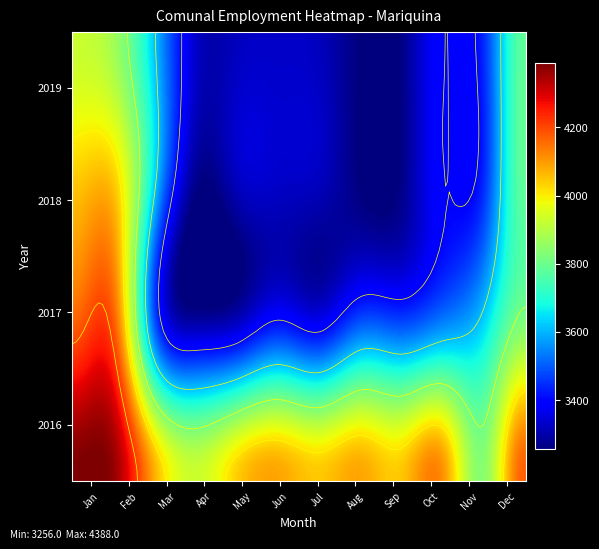

What is the difference between the maximum and minimum values in the 2018 series?

789